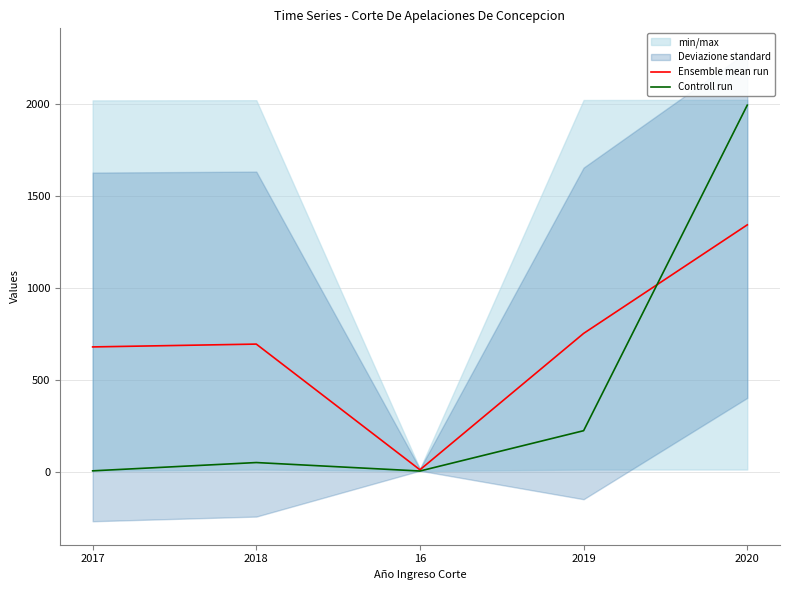

Which label corresponds to the smallest value in the chart?

16